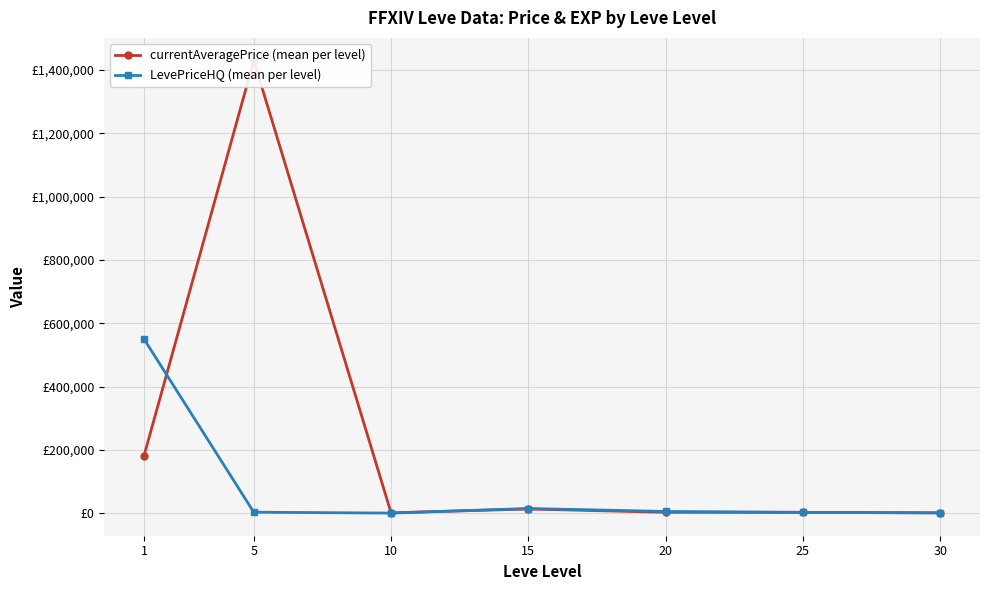

At which label is LevePriceHQ (mean per level) closest to 275868?

15